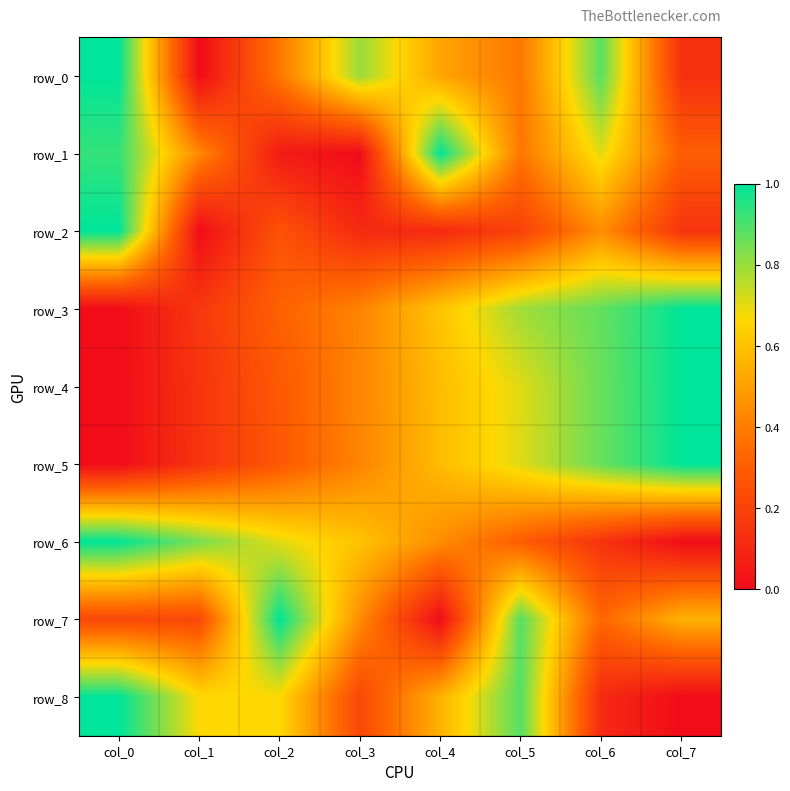

What is the difference between the maximum and minimum values in the row_6 series?

1.0